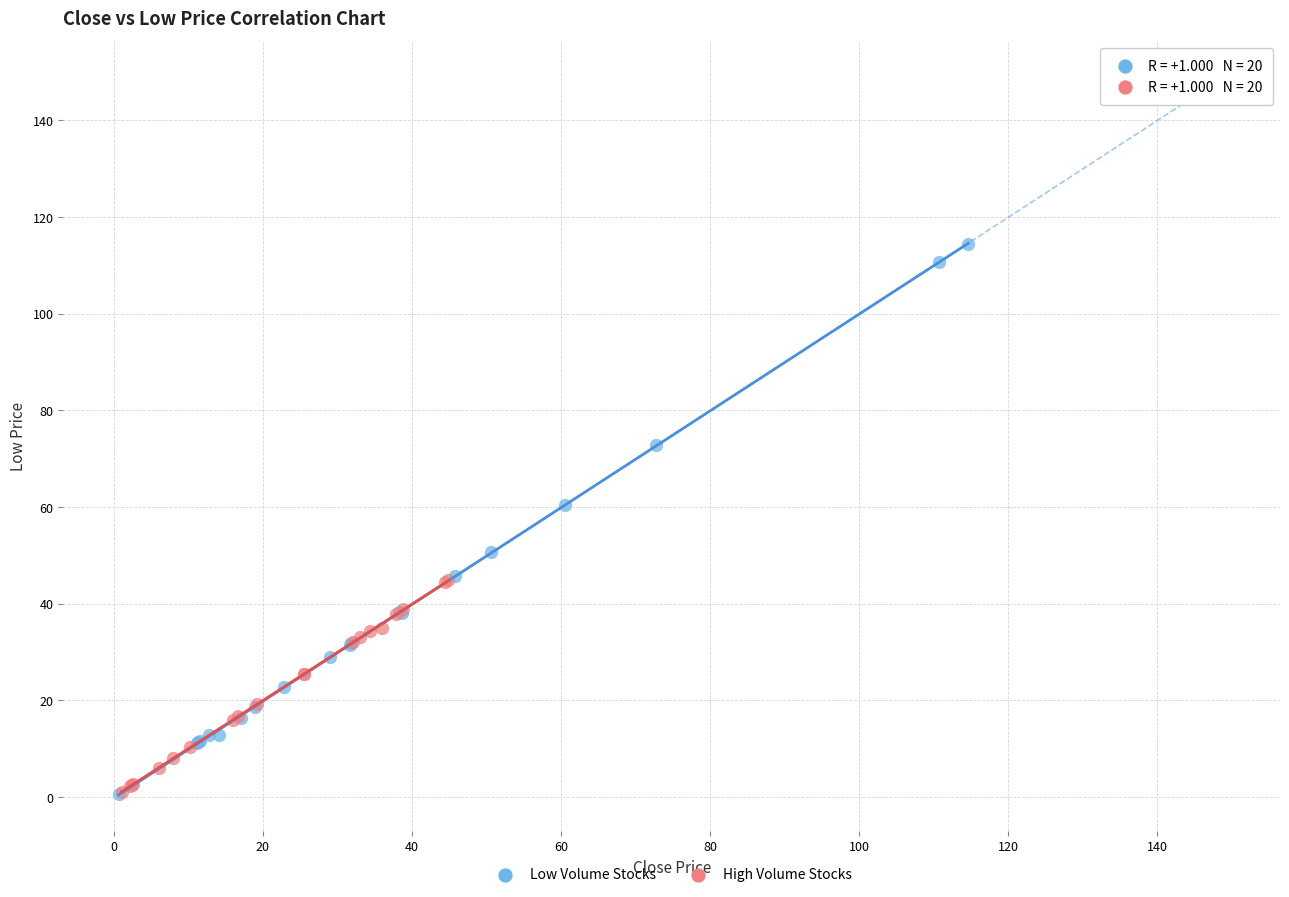

Which series reaches the maximum Y coordinate?

Low Volume Stocks